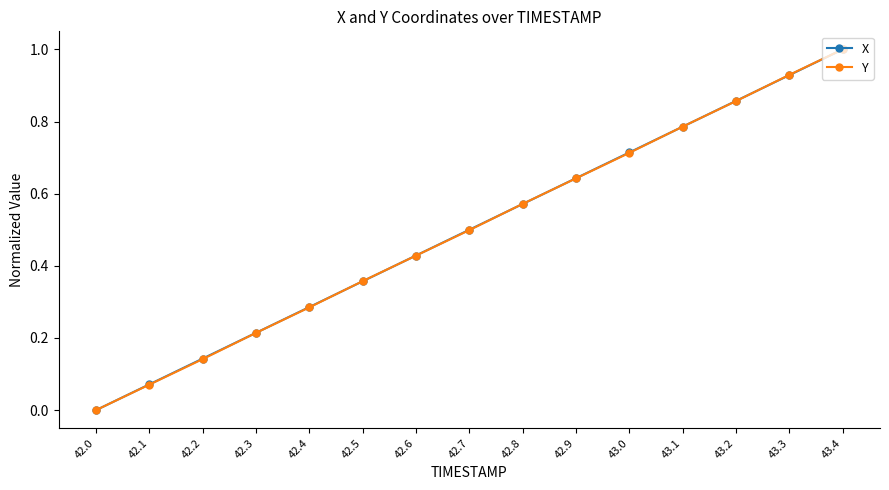

Between 42.2 and 42.4, which series saw the biggest shift?

Y